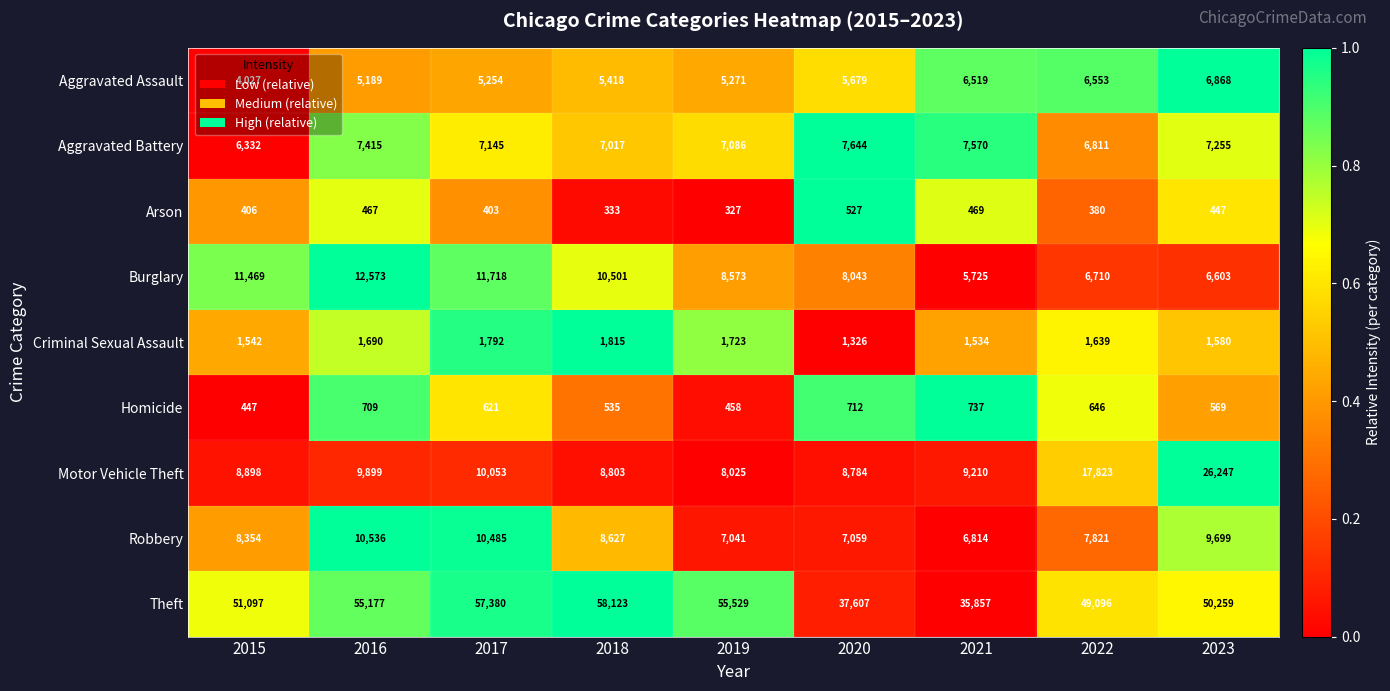

Which series changed the most between 2020 and 2023?

Motor Vehicle Theft